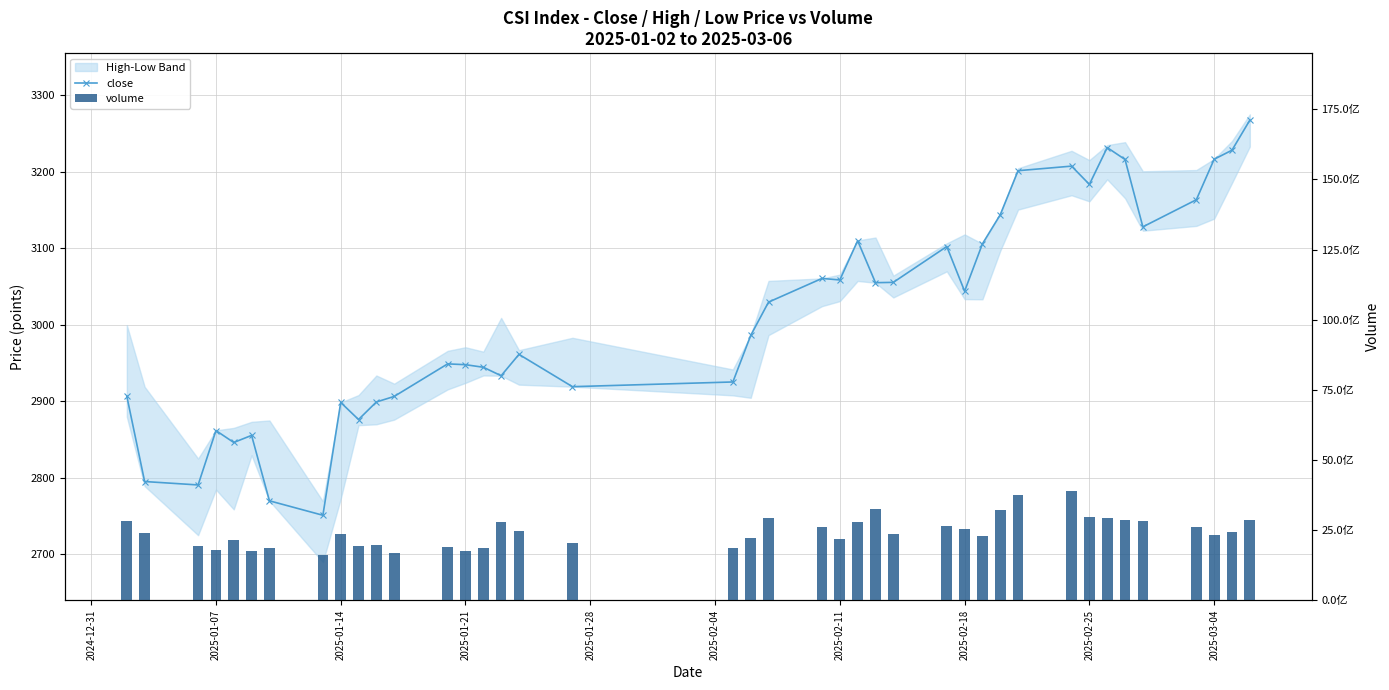

At how many categories does at least one series exceed 372752544?

40